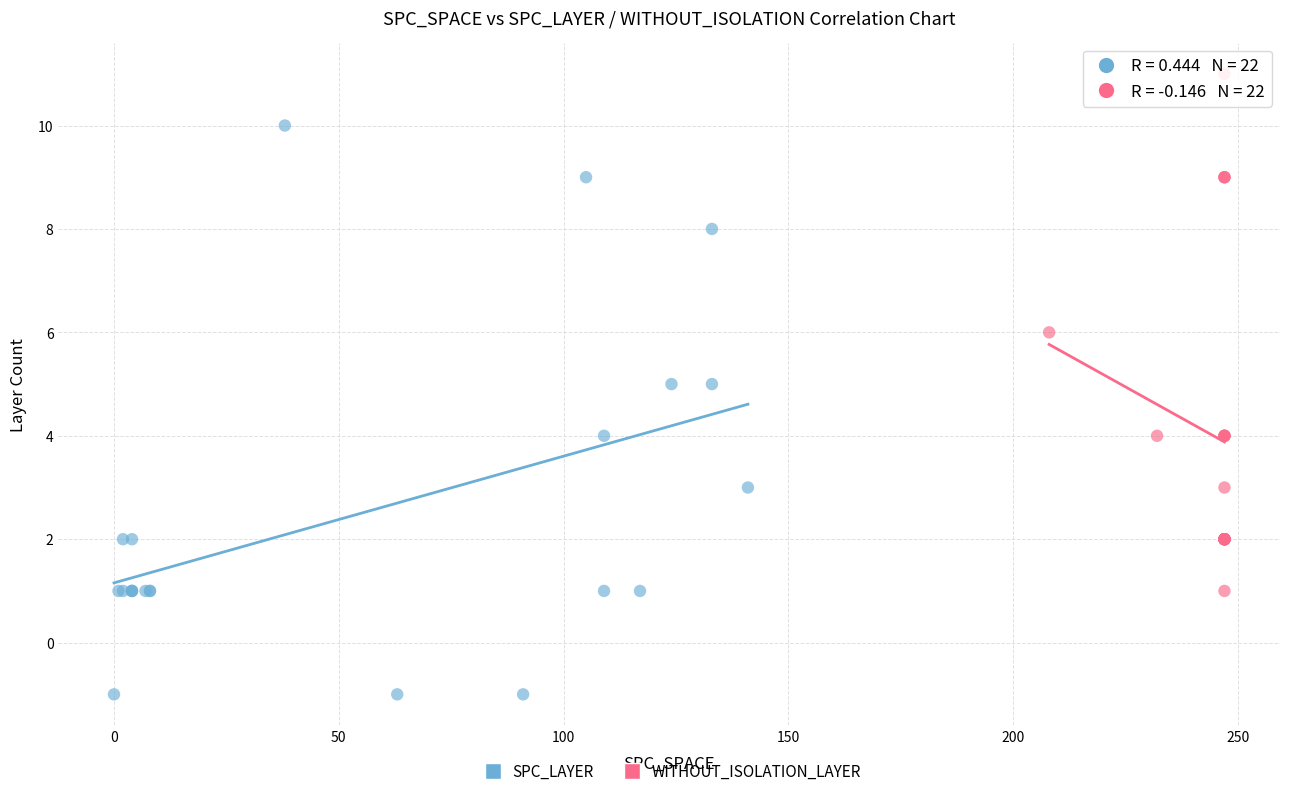

What are all the series names shown in the legend?

SPC_LAYER, WITHOUT_ISOLATION_LAYER